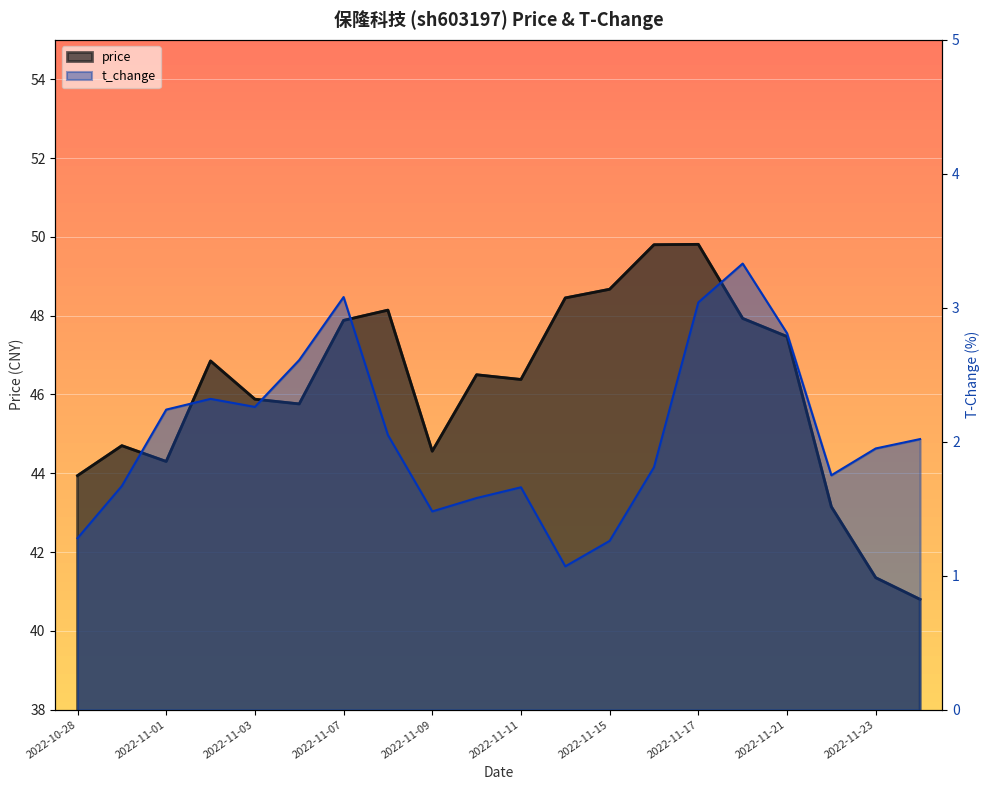

Is the value of t_change at 2022-10-28 greater than the value of price at 2022-11-02?

No